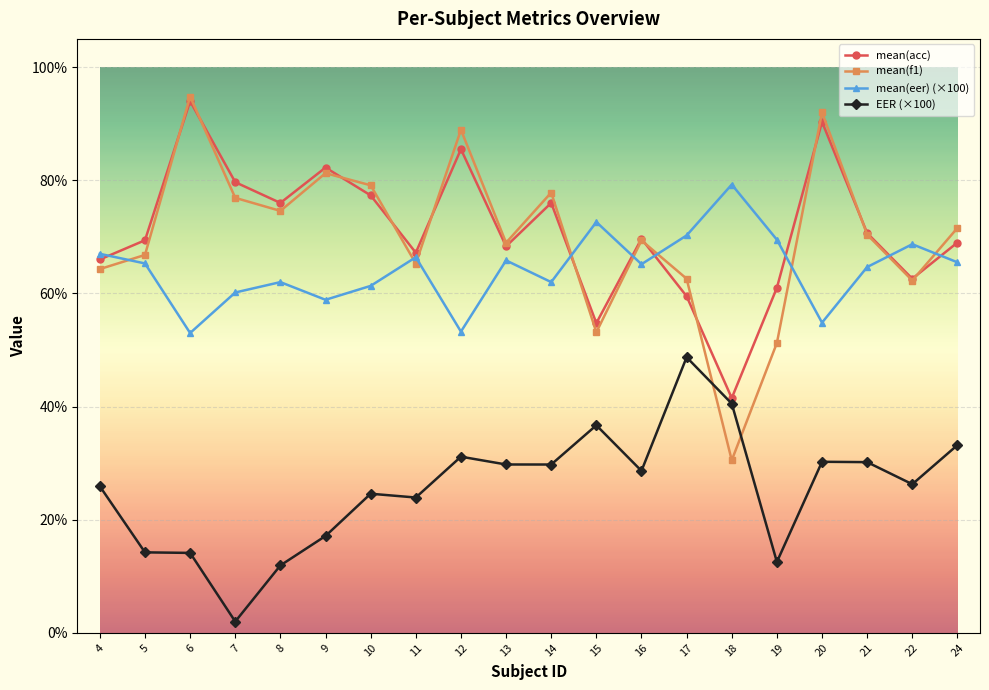

The mean(eer) (×100) series shows 65.8 at 13. True or false?

True